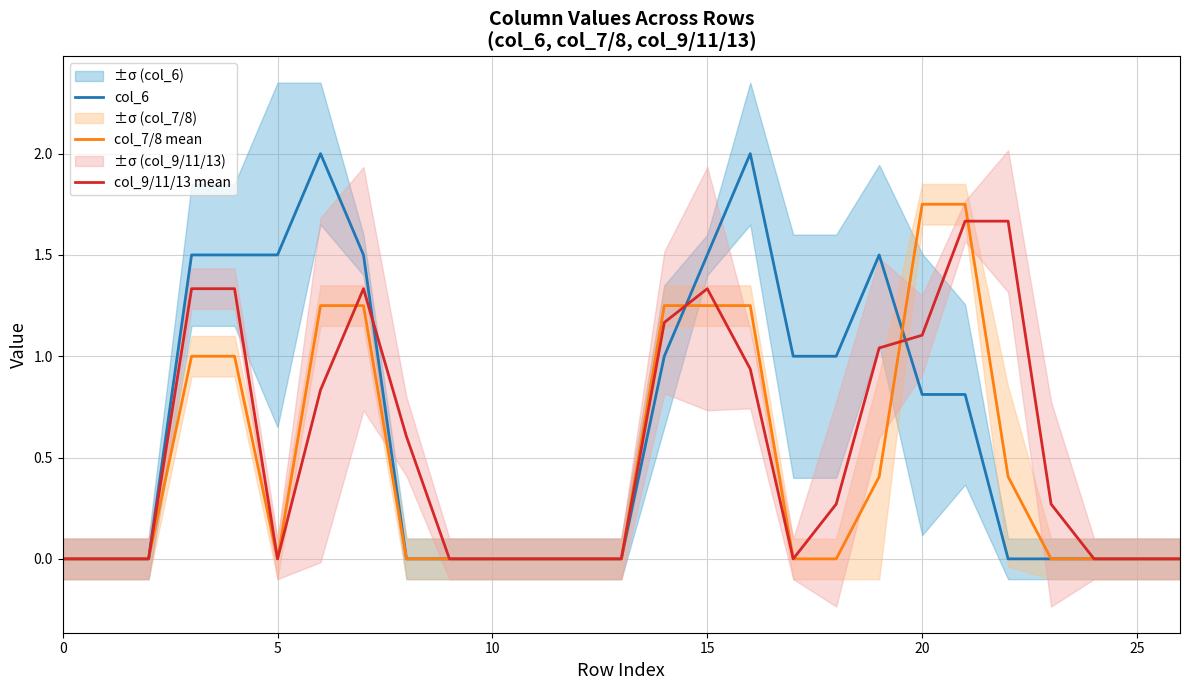

What is the label of the 22nd point from the left?

21